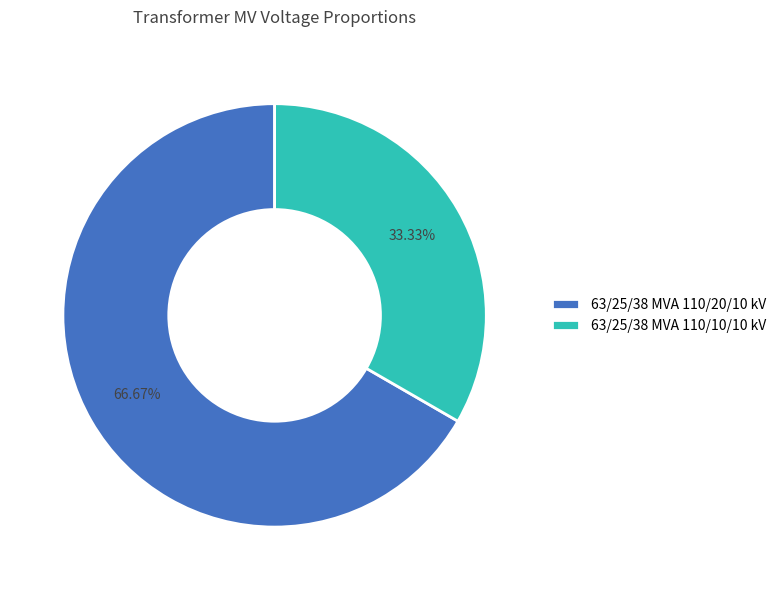

Between 63/25/38 MVA 110/20/10 kV and 63/25/38 MVA 110/10/10 kV, which is larger?

63/25/38 MVA 110/20/10 kV